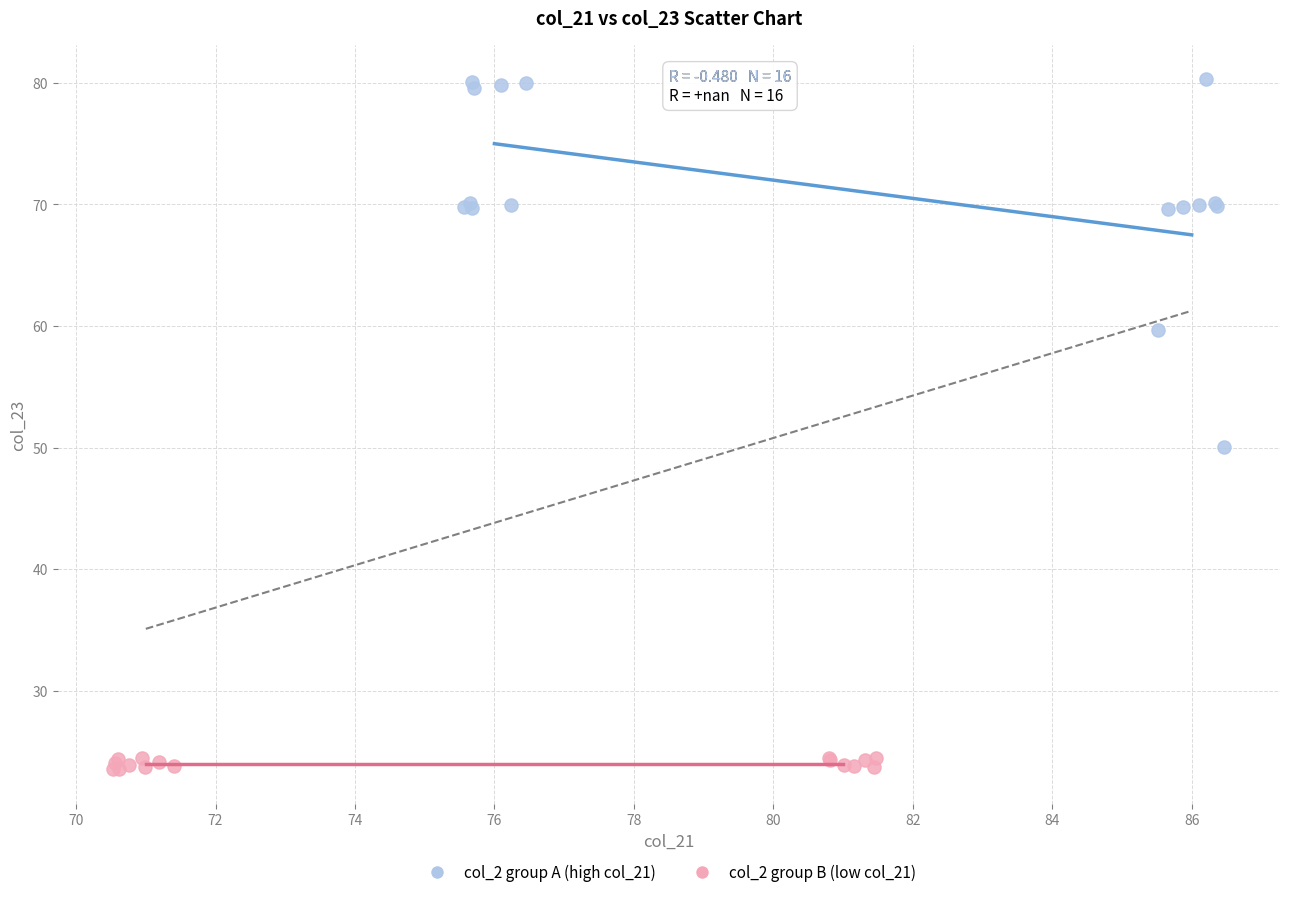

Which series reaches the minimum Y coordinate?

col_2 group B (low col_21)